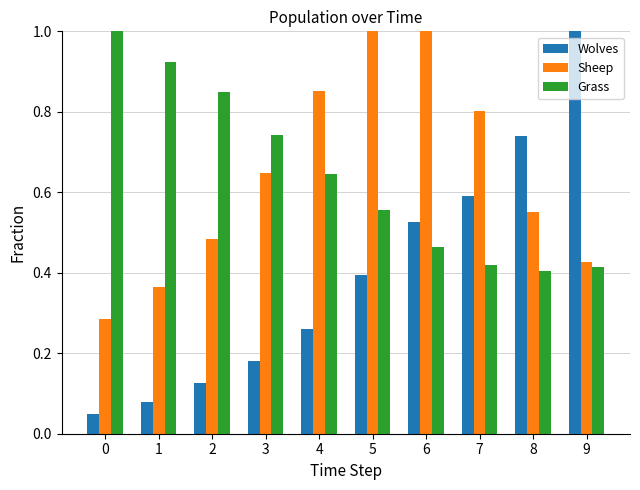

Rank the series at 7 from highest to lowest value.

Sheep, Wolves, Grass